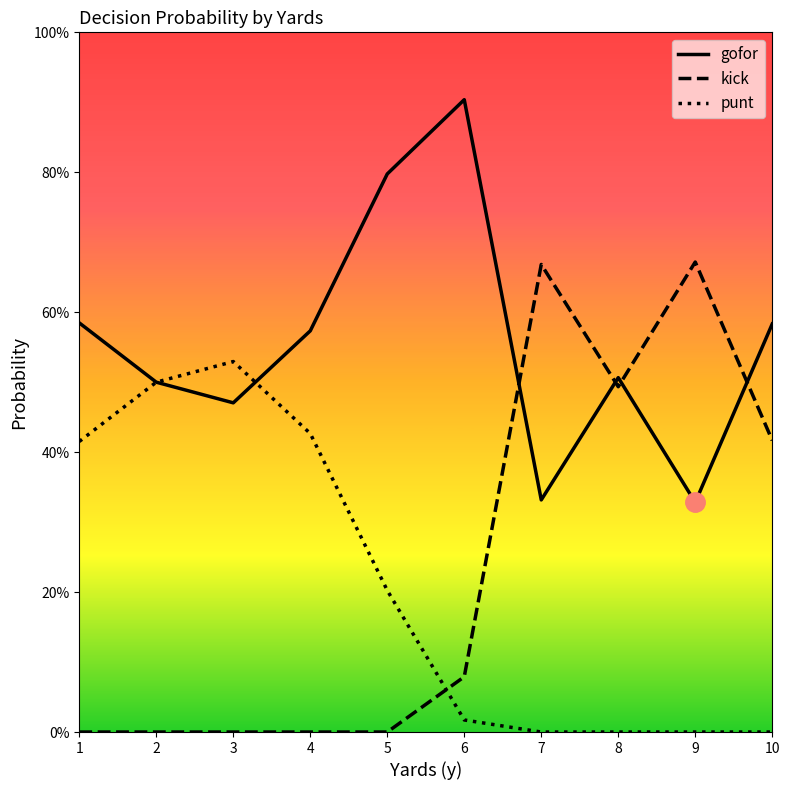

How many intersections are there between gofor and kick?

4